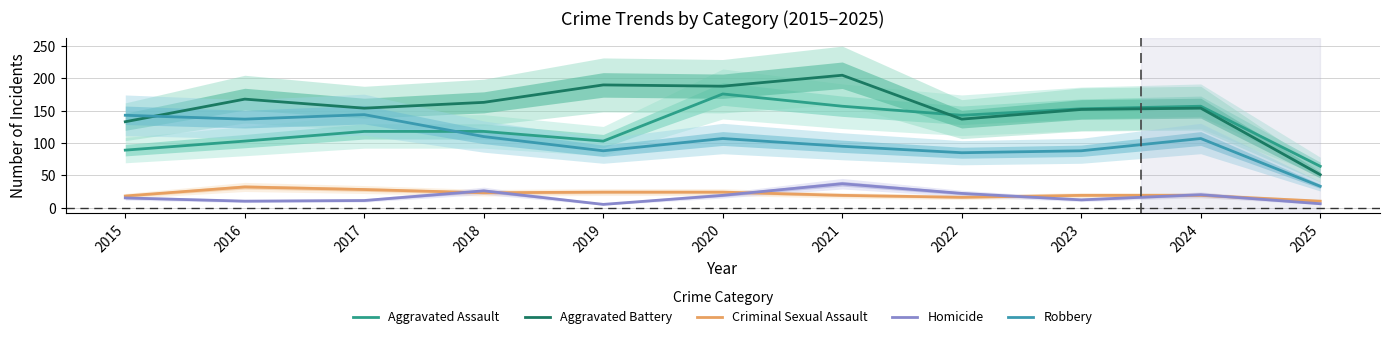

True or false: Criminal Sexual Assault and Aggravated Battery cross at least once.

False